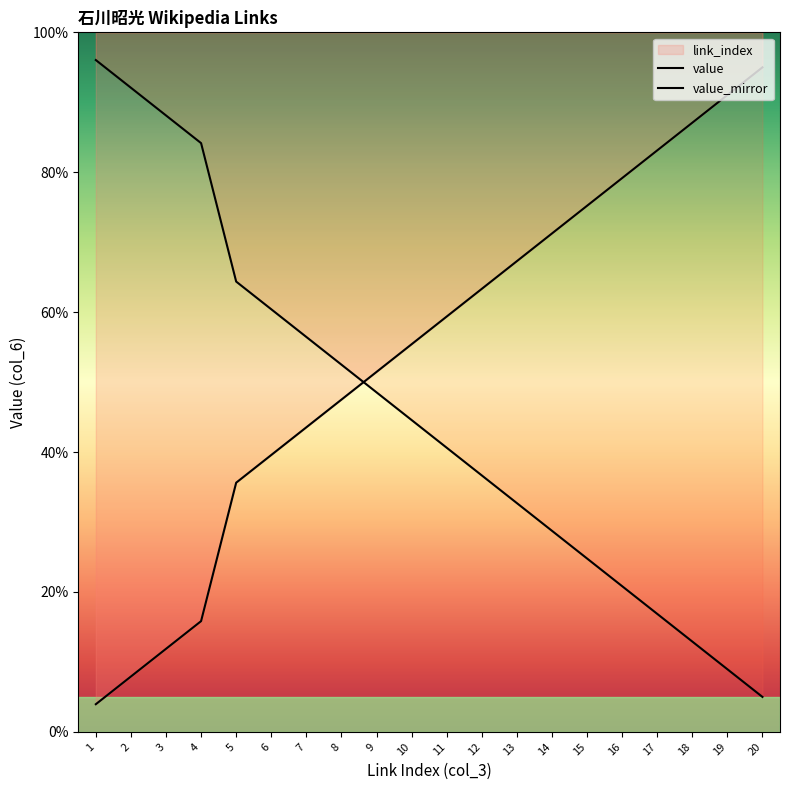

What is the value of the 9th point from the left?

51.5